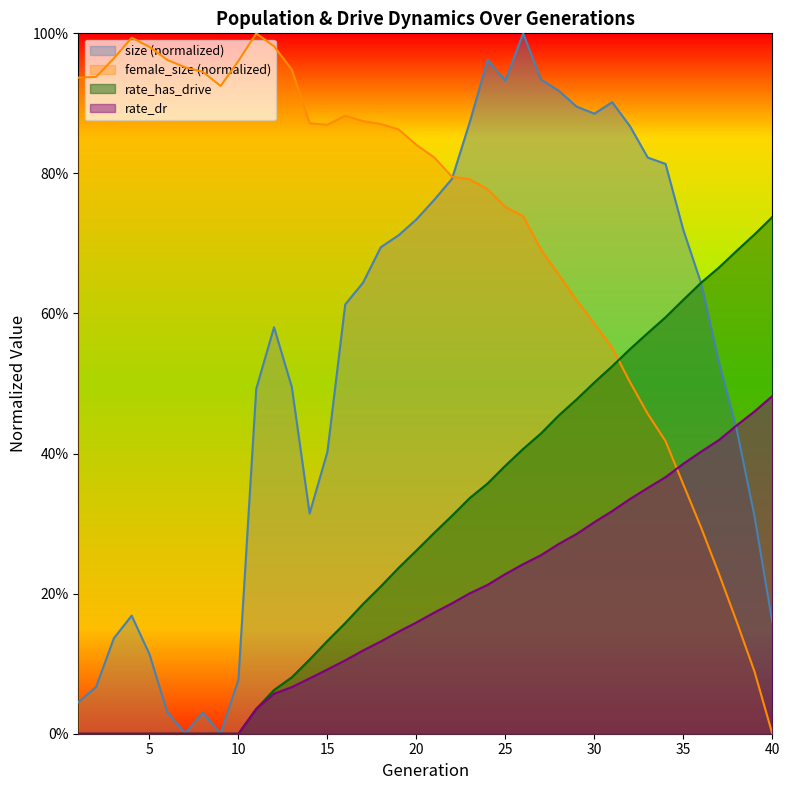

Is the value of rate_dr at 1 greater than the value of female_size at 27?

No